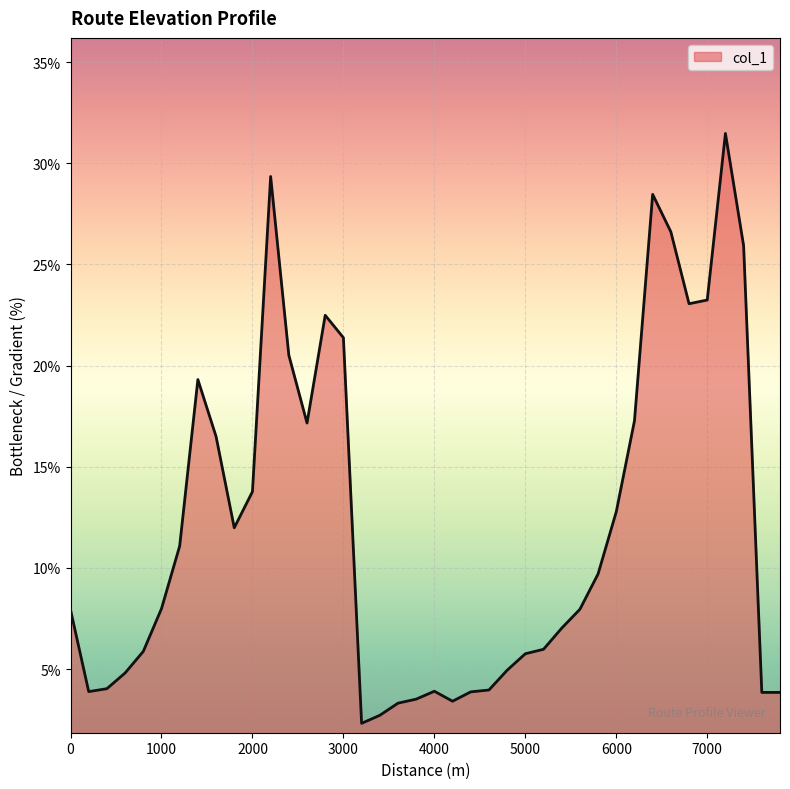

What is the minimum value shown in the chart?

2.3